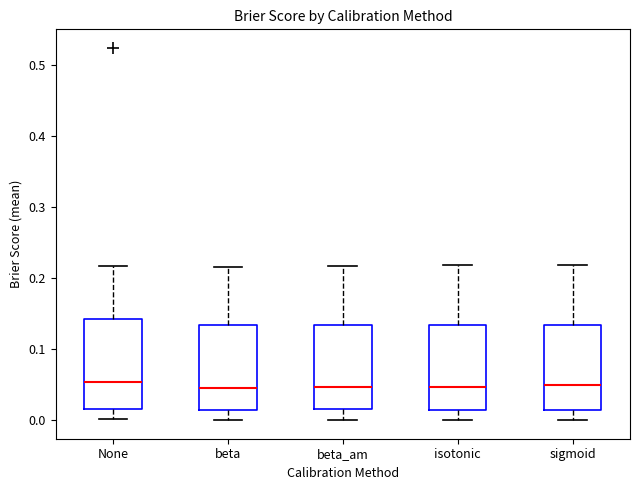

Reading left to right, read every box against the y-axis: the position of its median line, the range the box covers, and the ends of its whiskers. The values are not printed on the chart, so give them approximately, as read against the axis.

None: median 0.05, box 0.02 to 0.14, whiskers 0.00 to 0.22
beta: median 0.05, box 0.01 to 0.13, whiskers 0.00 to 0.22
beta_am: median 0.05, box 0.02 to 0.13, whiskers 0.00 to 0.22
isotonic: median 0.05, box 0.01 to 0.13, whiskers 0.00 to 0.22
sigmoid: median 0.05, box 0.01 to 0.13, whiskers 0.00 to 0.22